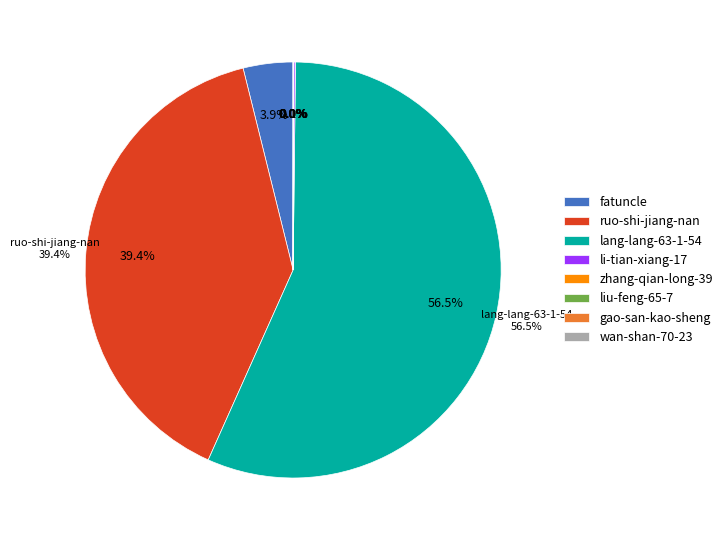

To the nearest percent, what is the average slice percentage?

12%